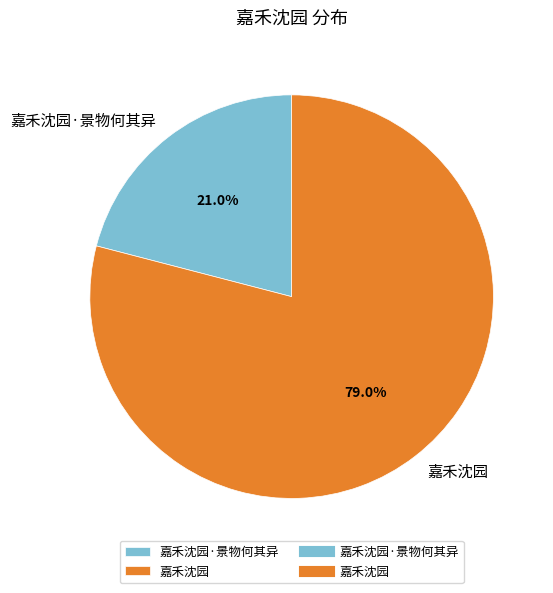

How many segments does this pie chart have?

2